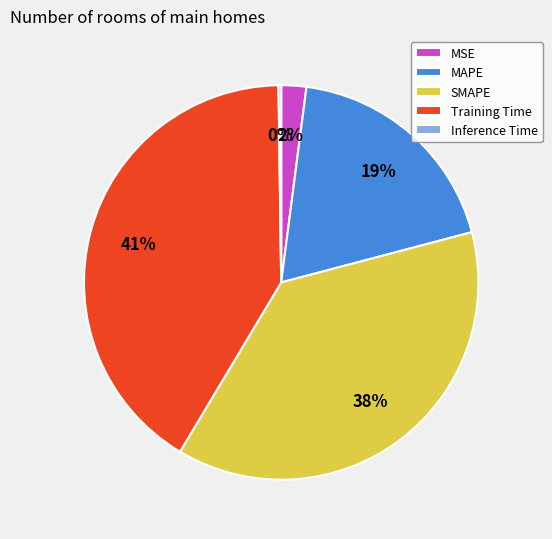

True or false: MSE accounts for 15% of the total.

False